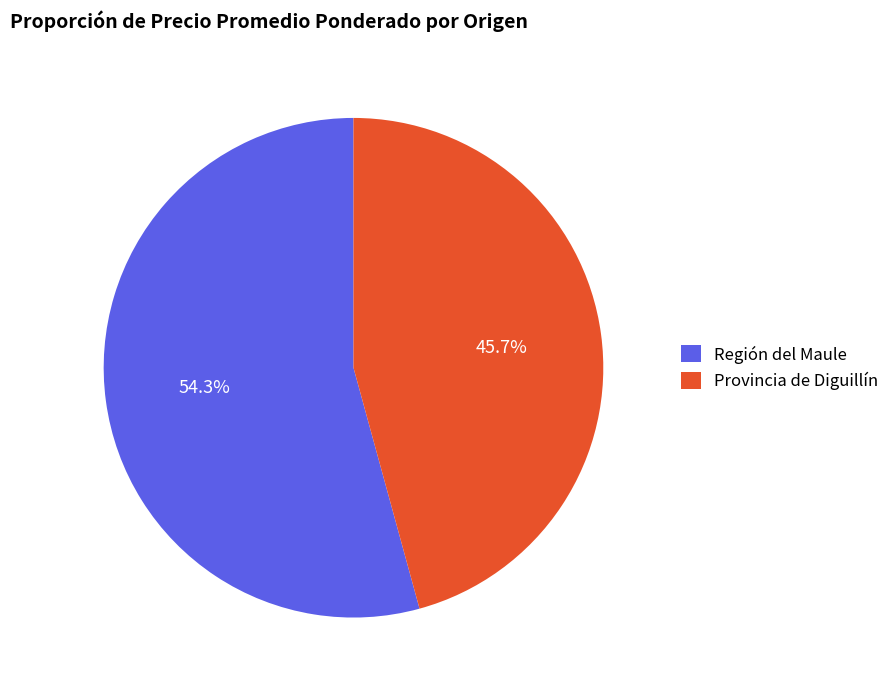

Which category has the smallest portion of the pie?

Provincia de Diguillín